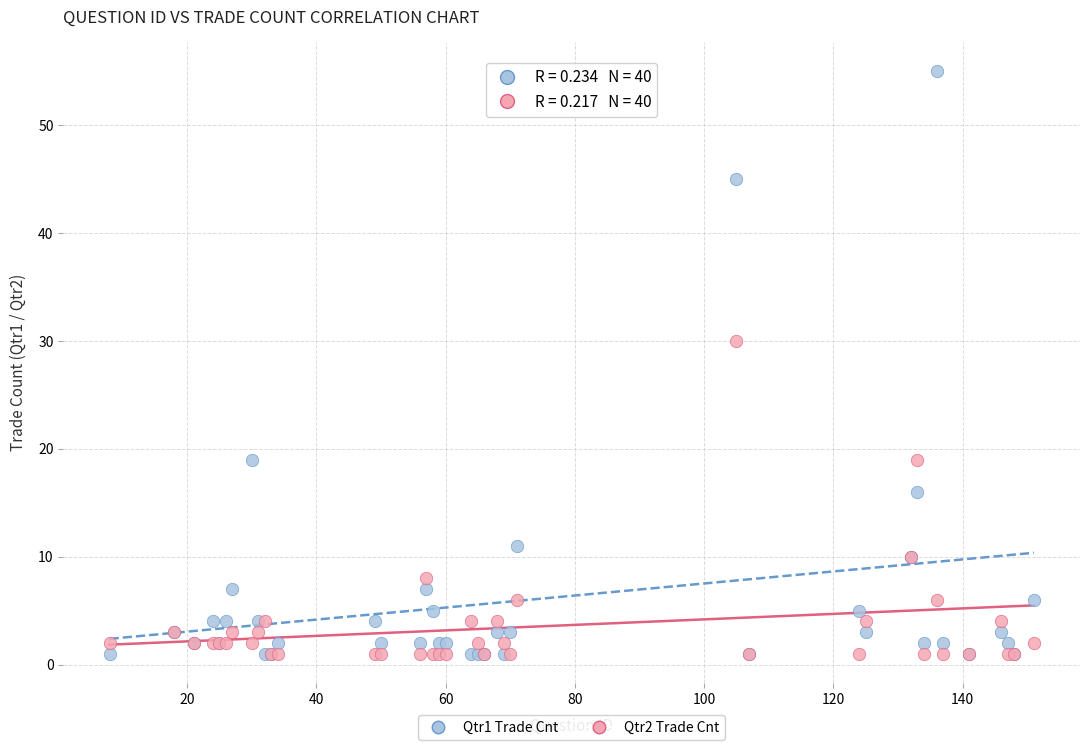

Across all series, what Y value is closest to 28?

30